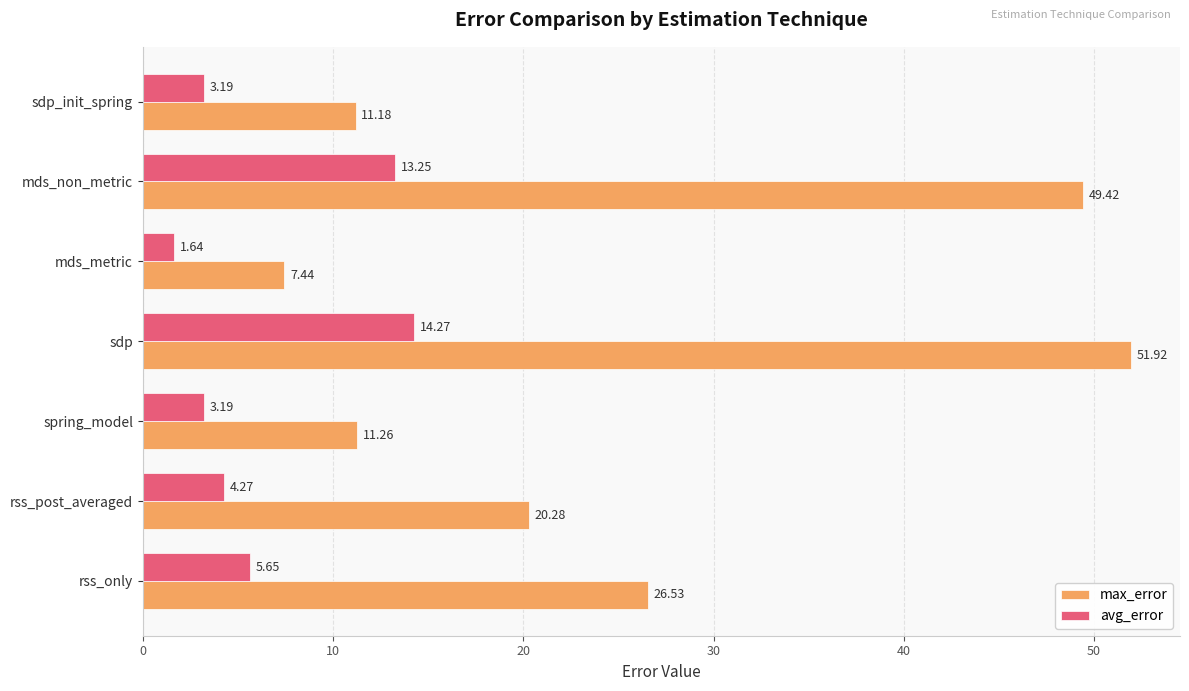

Which series has the largest total across all categories?

max_error